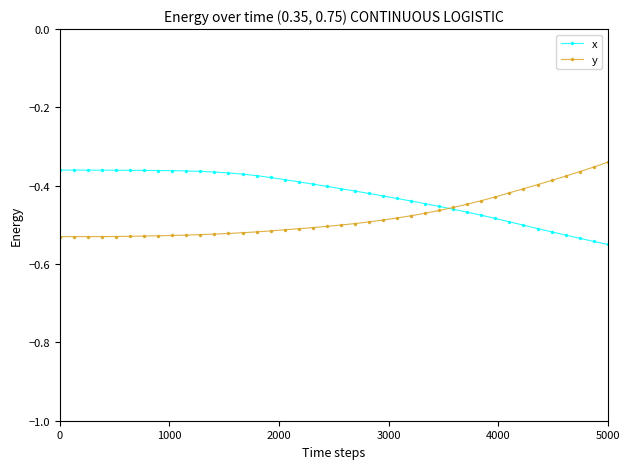

Which series has the largest total across all categories?

x